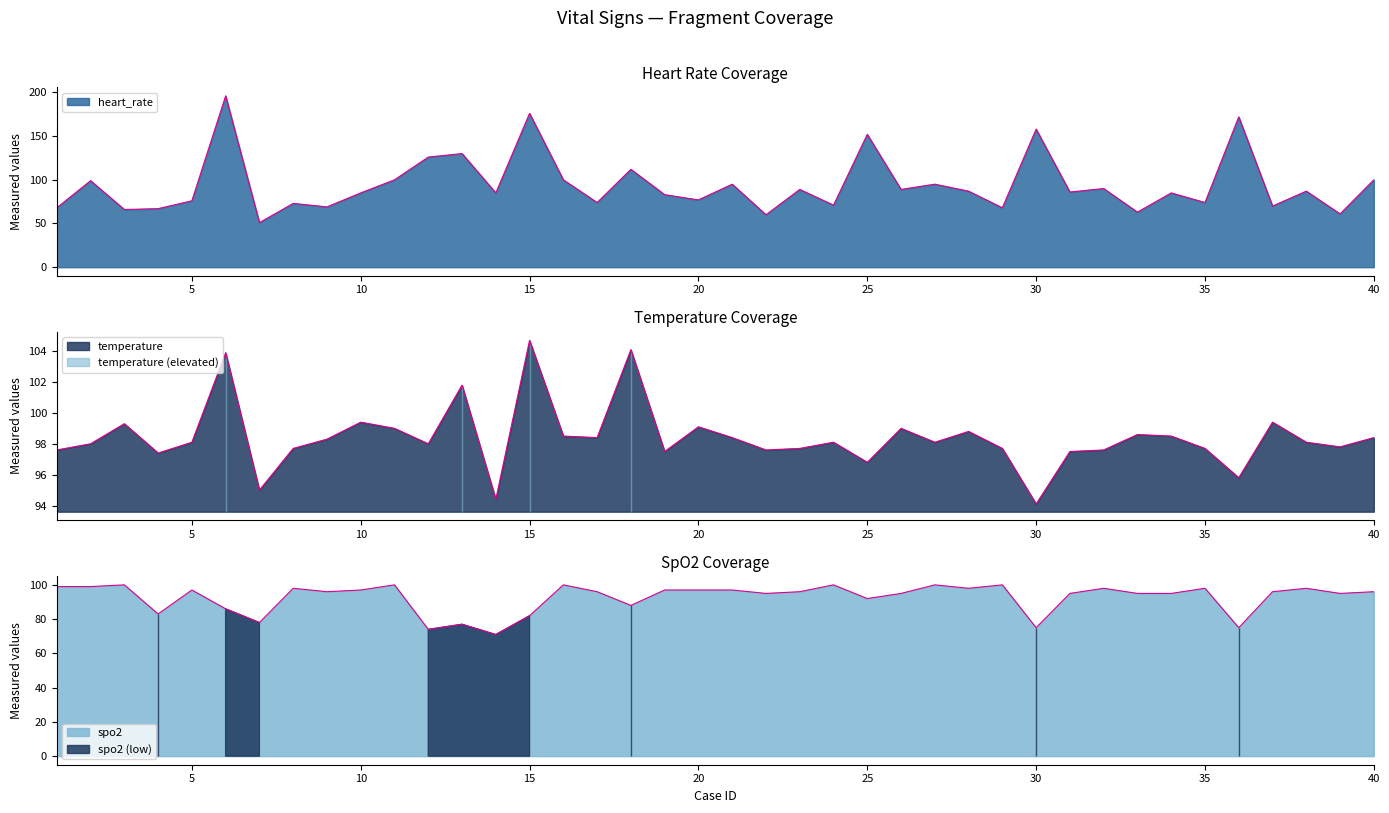

What is the highest value of the heart_rate series?

196.0